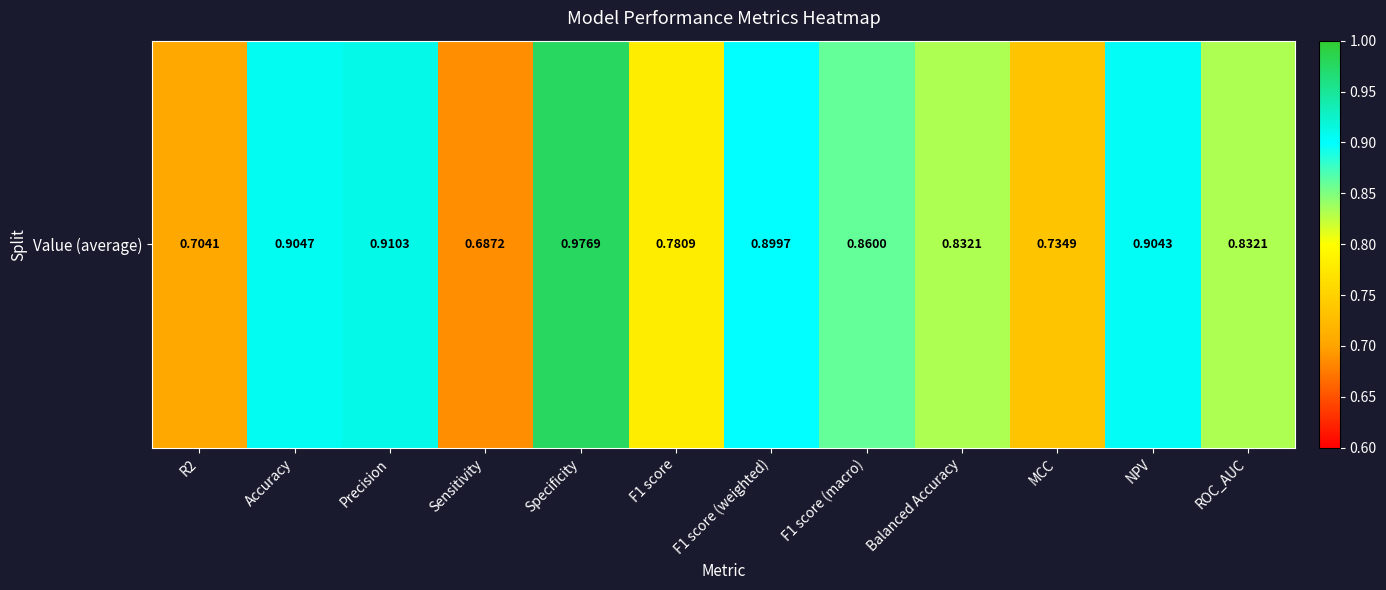

What is the smallest value displayed?

0.7